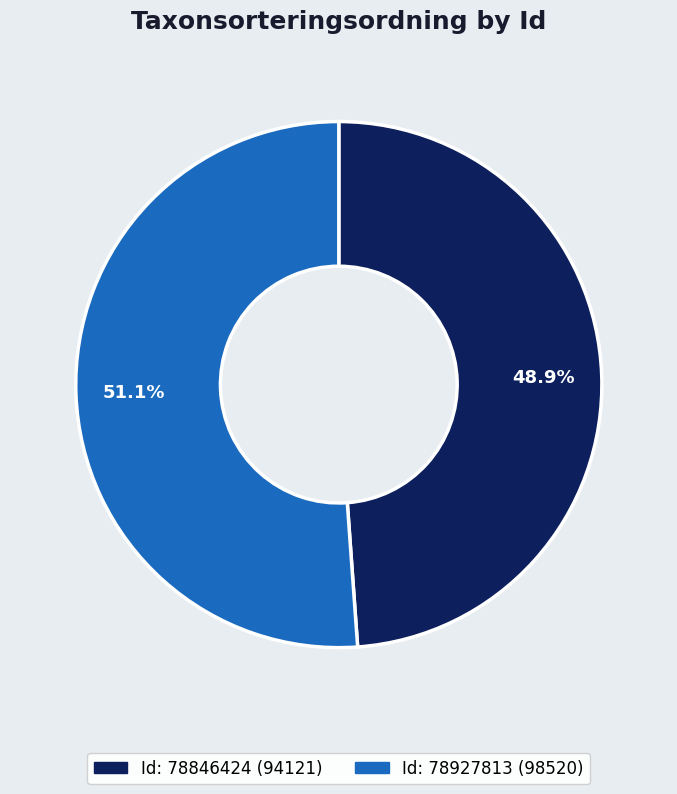

Is there a majority slice in this chart?

Yes